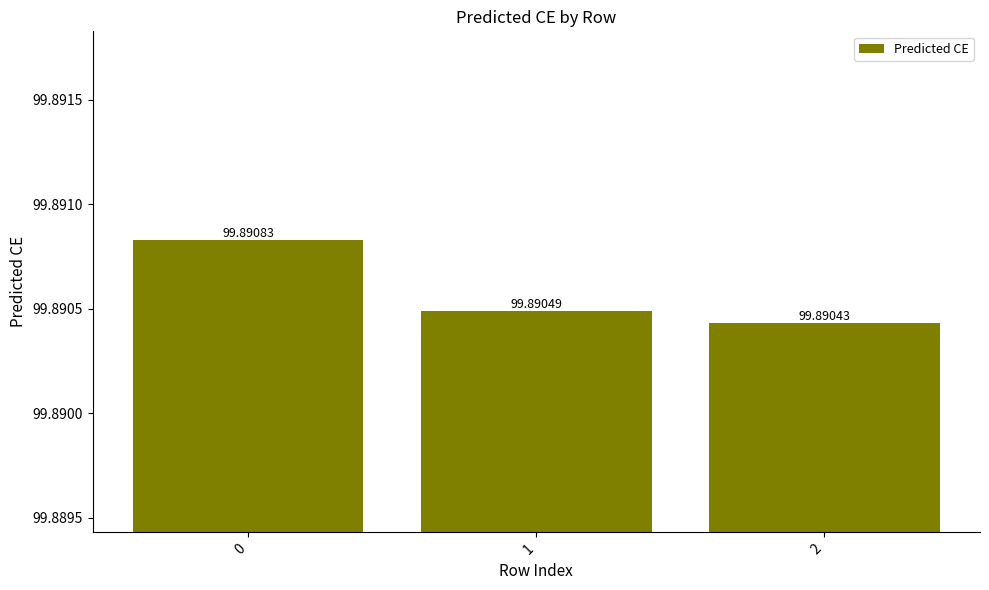

Count the number of data series in this chart.

1